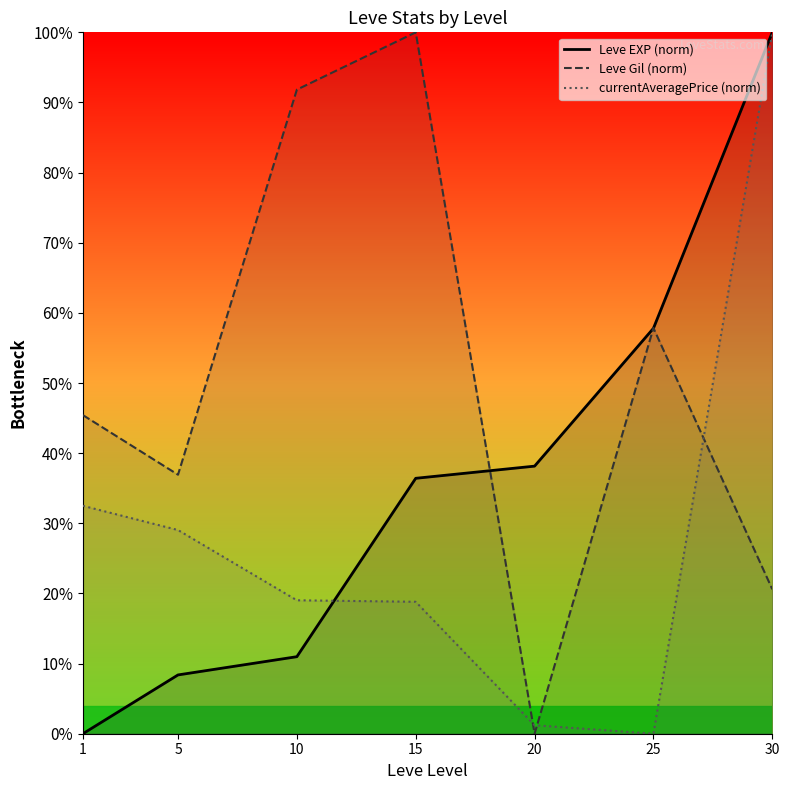

Is the value of currentAveragePrice (norm) at 30 greater than the value of Leve Gil (norm) at 15?

No